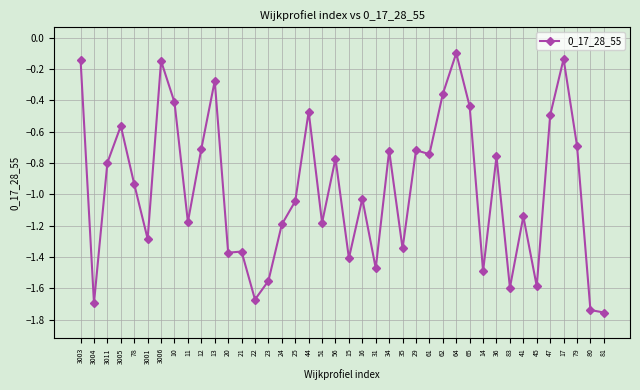

What is the label of the 25th point from the right?

24